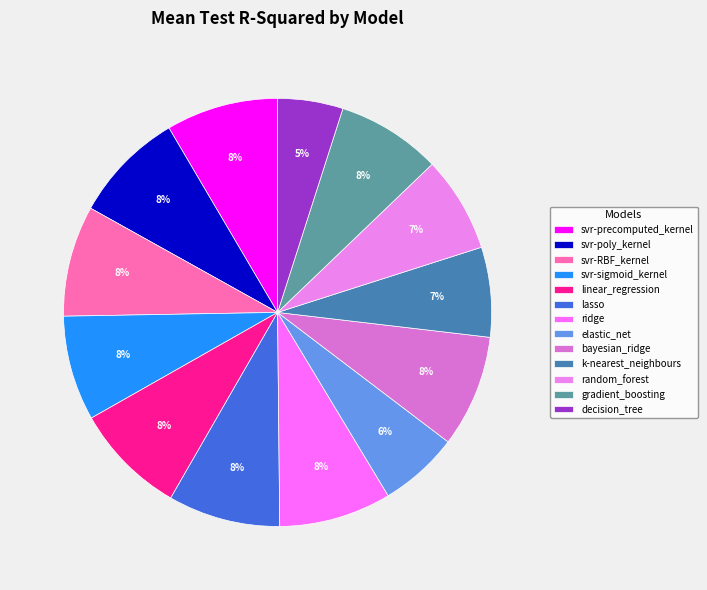

Is there any slice that represents more than half of the pie?

No